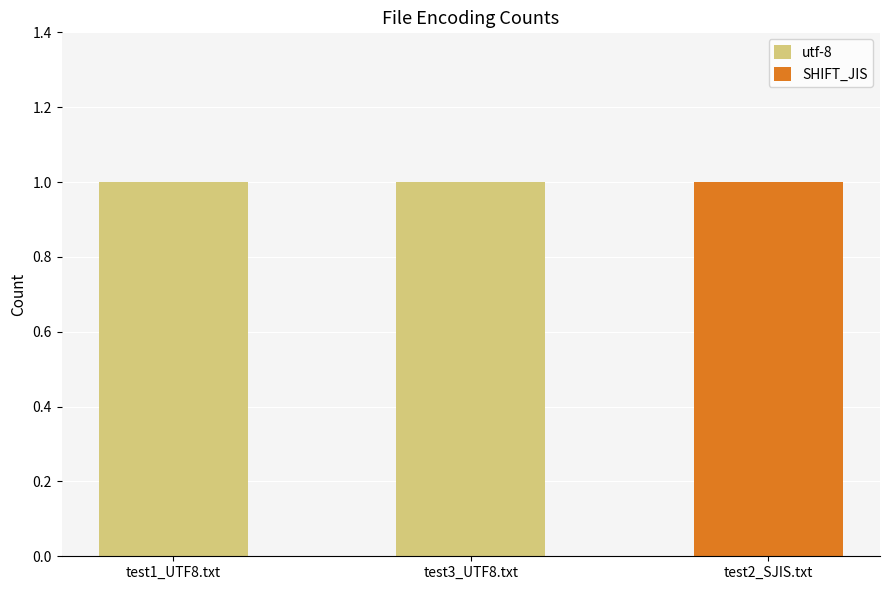

Is it true that utf-8 equals 1 at test1_UTF8.txt?

True